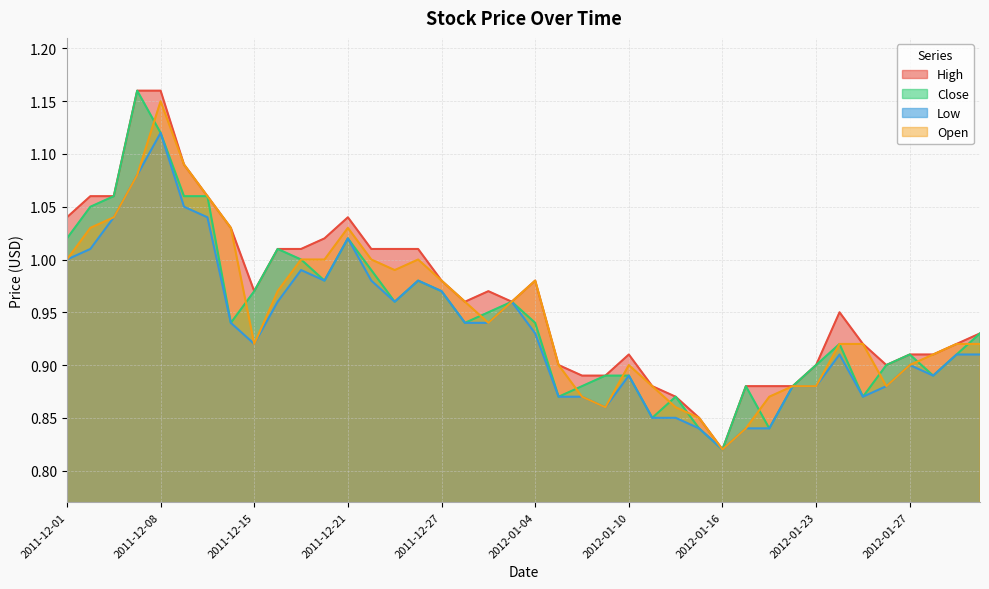

What is the sum of the High values at 2011-12-21 and 2011-12-29?

2.0